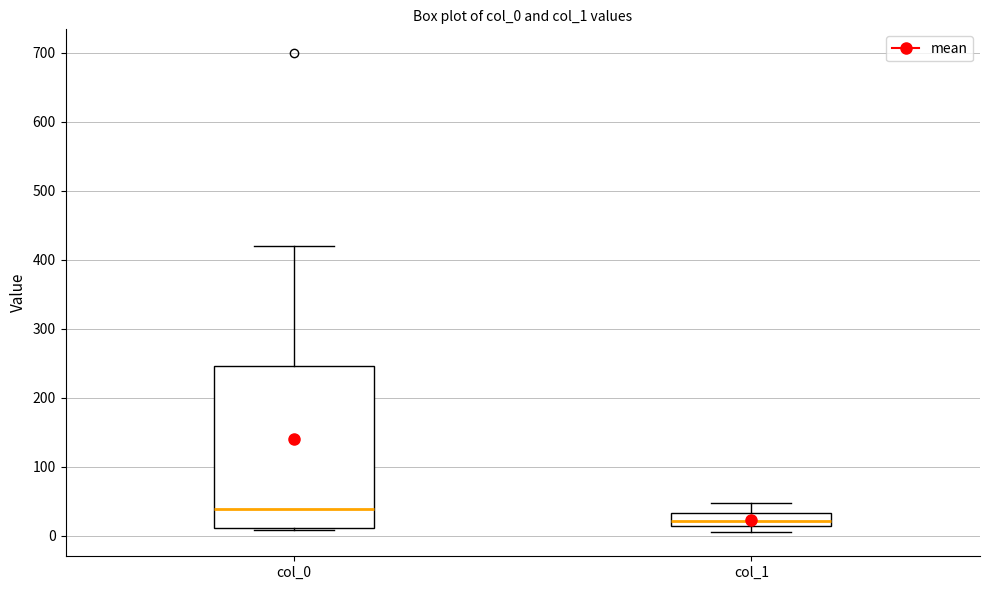

Reading left to right, read every box against the y-axis: the position of its median line, the range the box covers, and the ends of its whiskers. The values are not printed on the chart, so give them approximately, as read against the axis.

col_0: median 40, box 10 to 250, whiskers 10 to 420
col_1: median 20, box 10 to 30, whiskers 10 (just below the box's lower edge) to 50